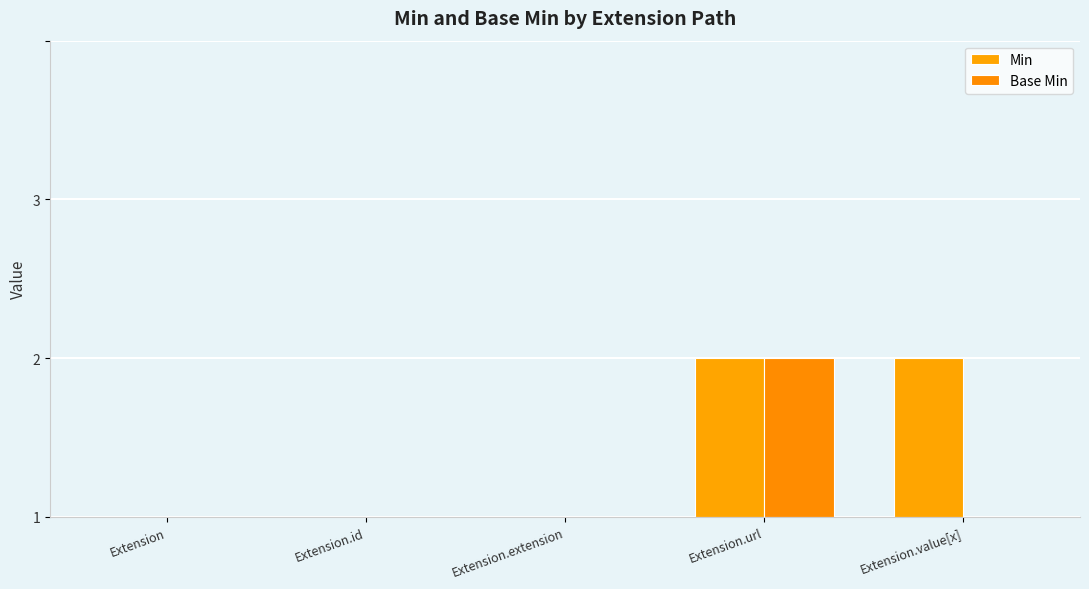

Are the bars horizontal?

No